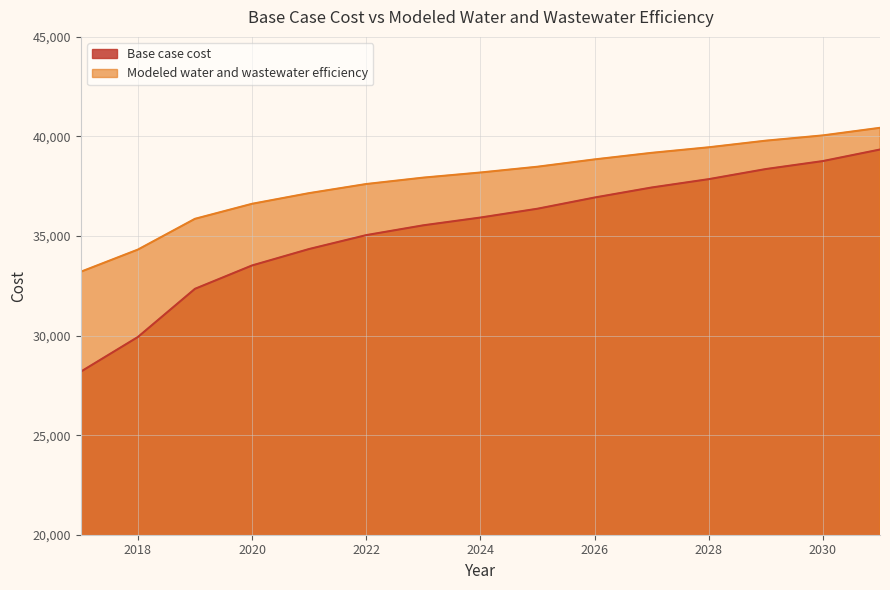

How many lines are shown in the chart?

2